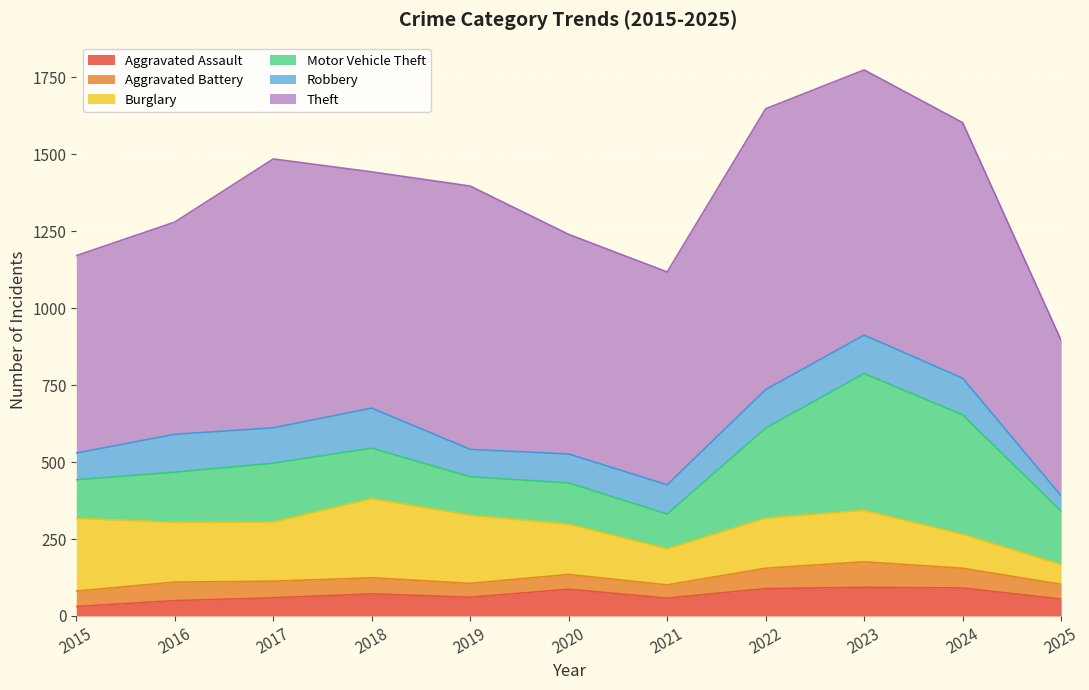

Is it true that Aggravated Battery equals 54 at 2017?

True